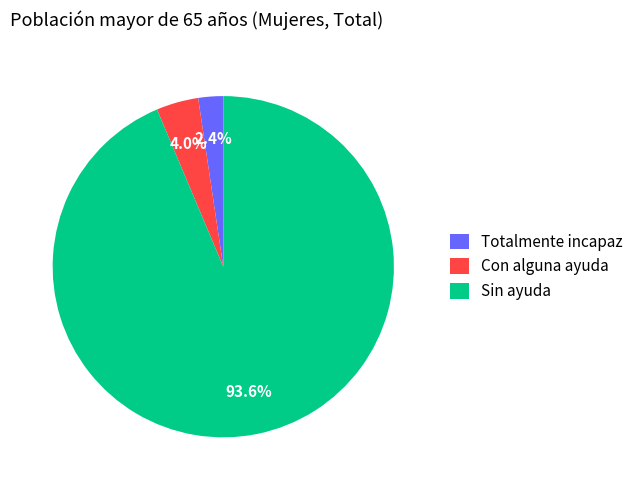

To the nearest percent, what percentage of the pie is Con alguna ayuda?

4%